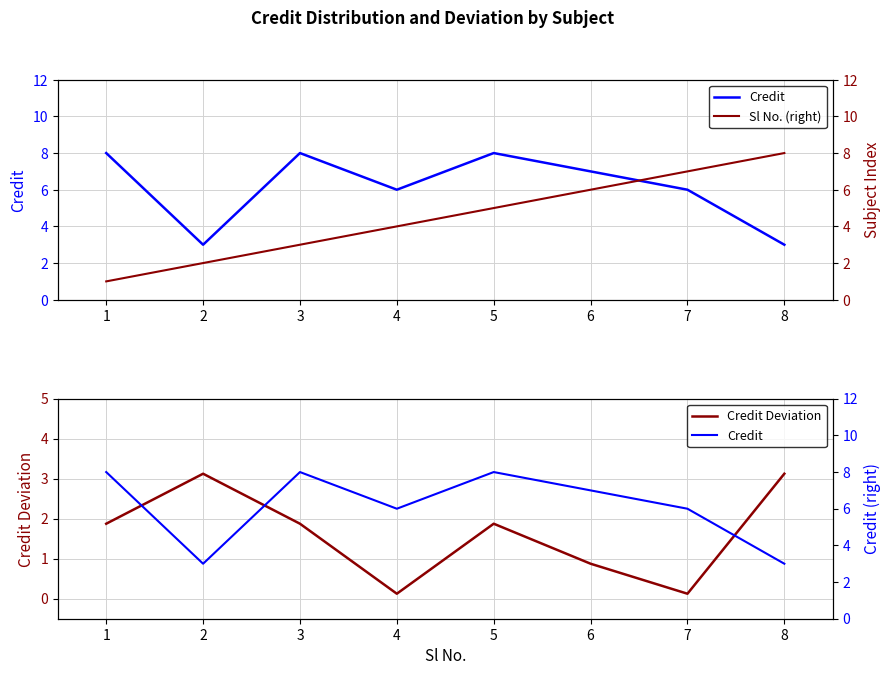

What is the difference between the maximum and minimum values in the Credit series?

5.0